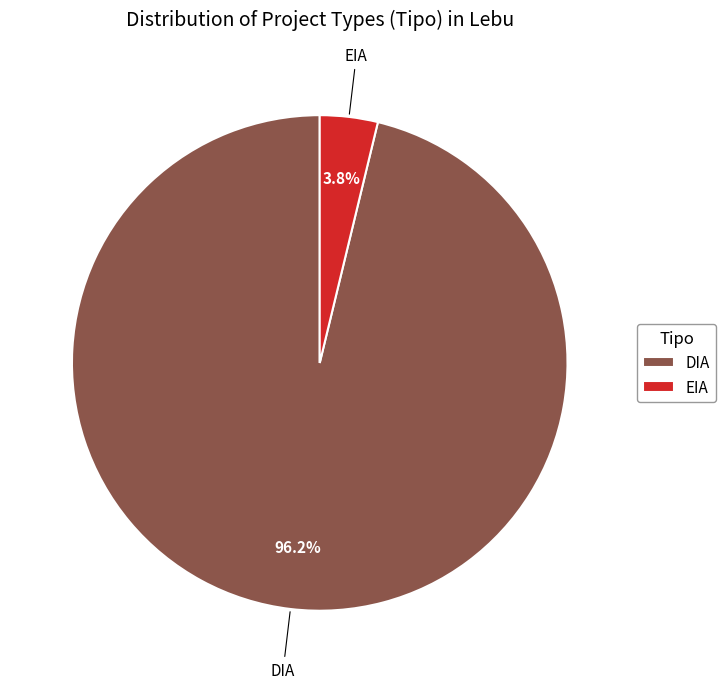

Rank the categories by value from highest to lowest.

DIA, EIA